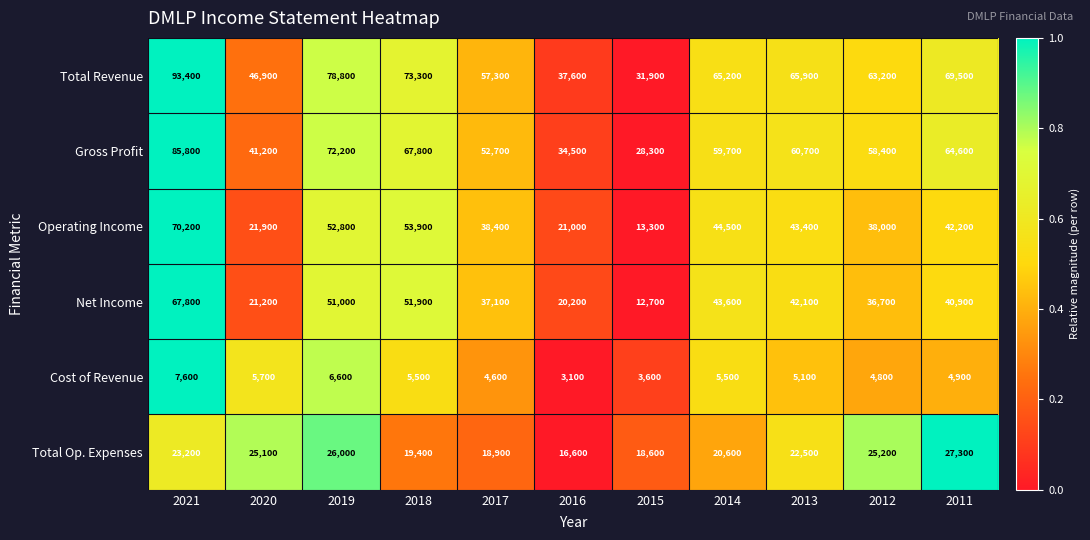

List the series in order of their peak value, highest first.

Total Revenue, Gross Profit, Operating Income, Net Income, Total Op. Expenses, Cost of Revenue